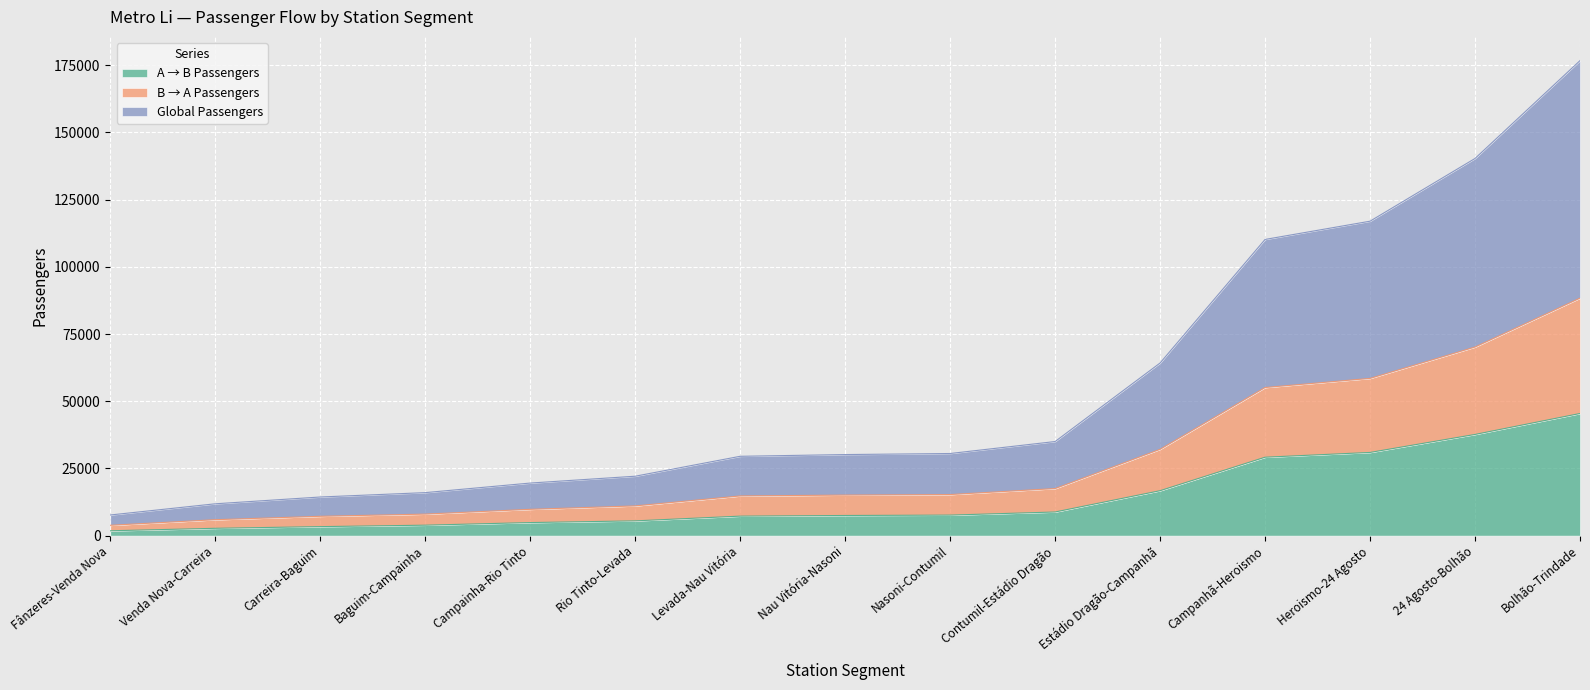

What is the difference between the highest and lowest values at Venda Nova-Carreira?

9116.9